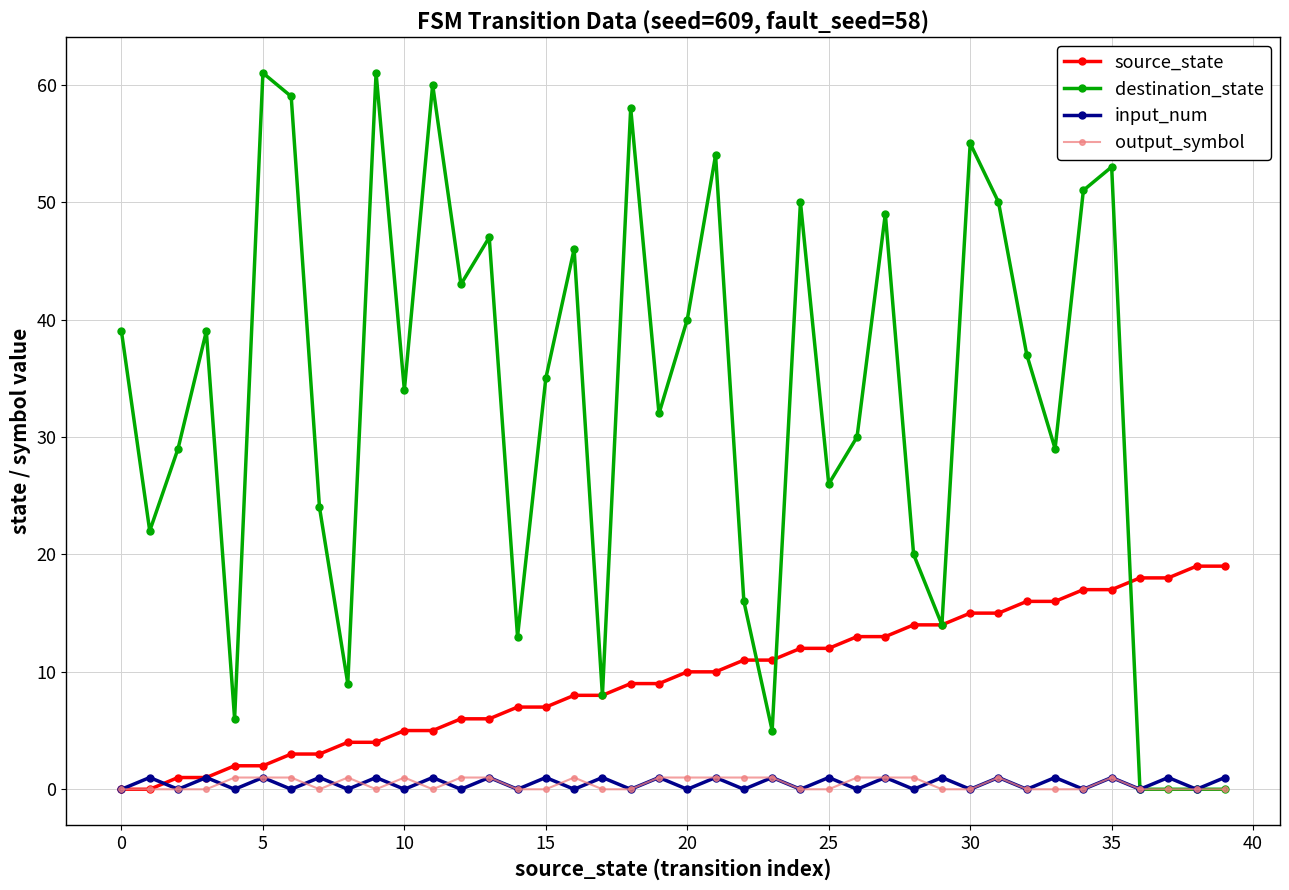

Which series has the largest range (max minus min)?

destination_state